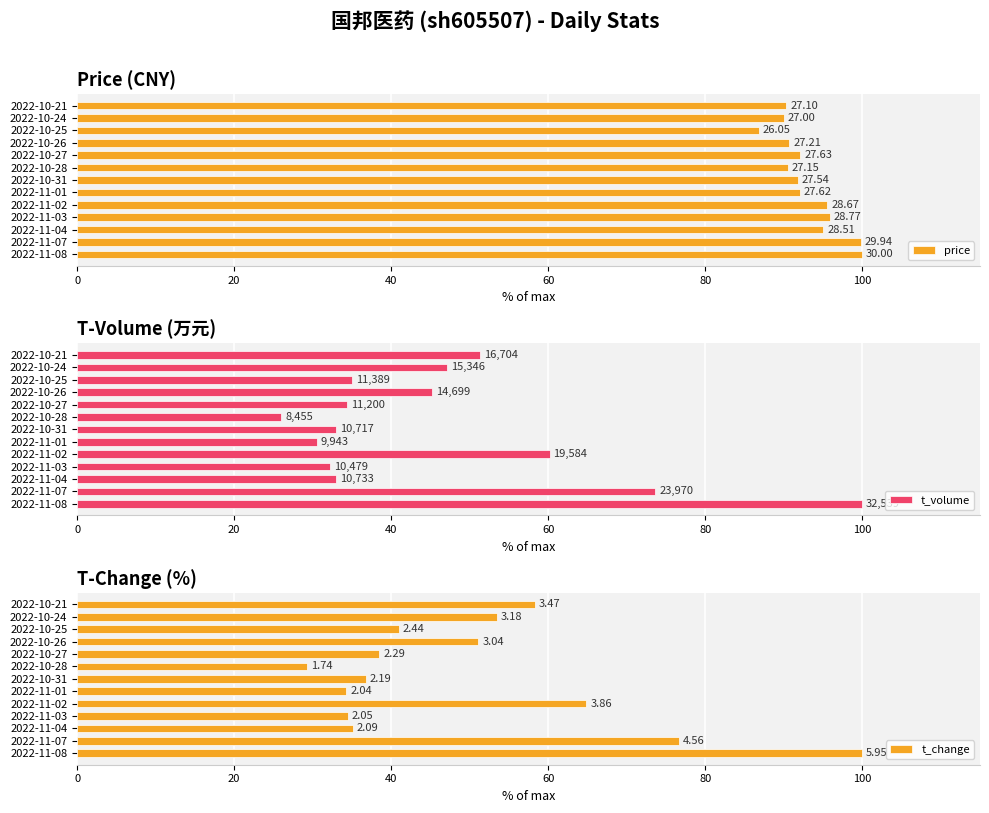

At how many categories does at least one series exceed 76?

13